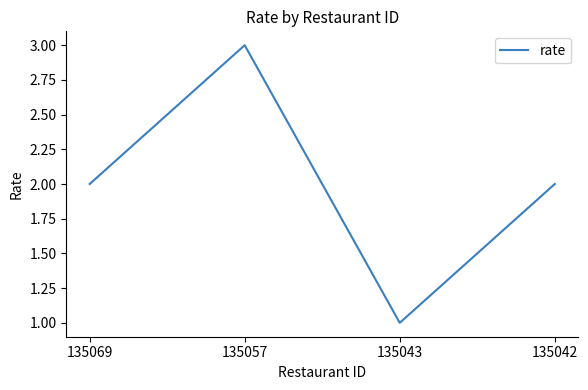

Reading left to right, what are all the values shown in this chart?

2	3	1	2